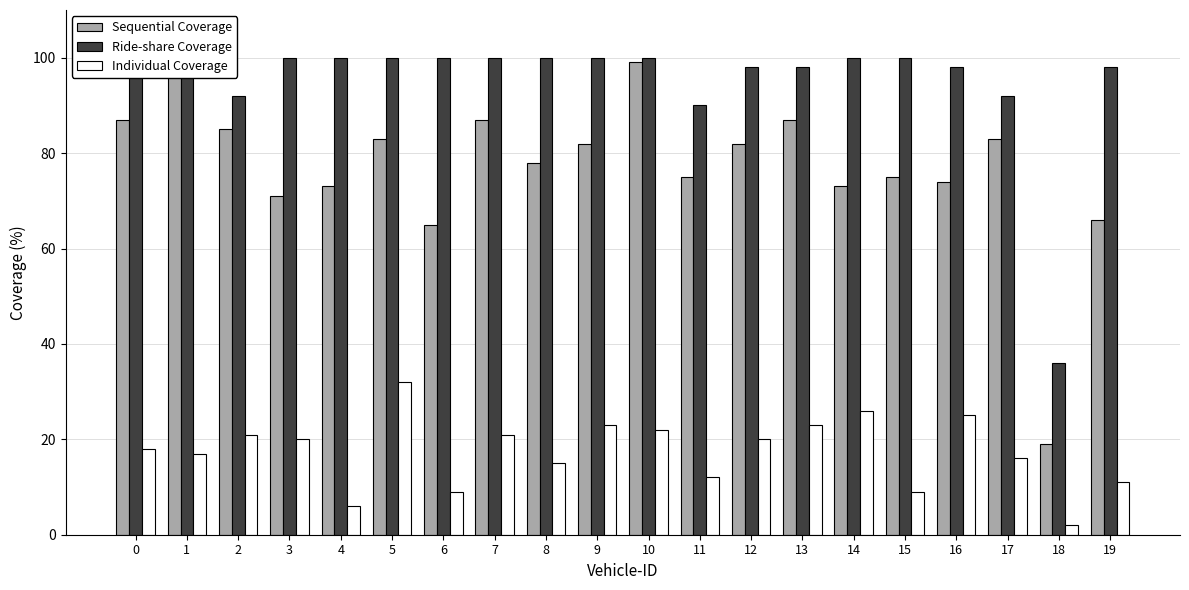

What is the sum of all Individual Coverage values?

348